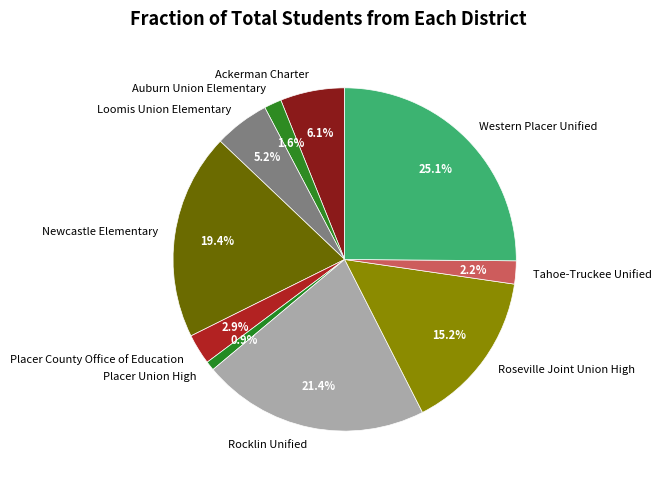

What portion of the pie excludes Roseville Joint Union High?

84.8%